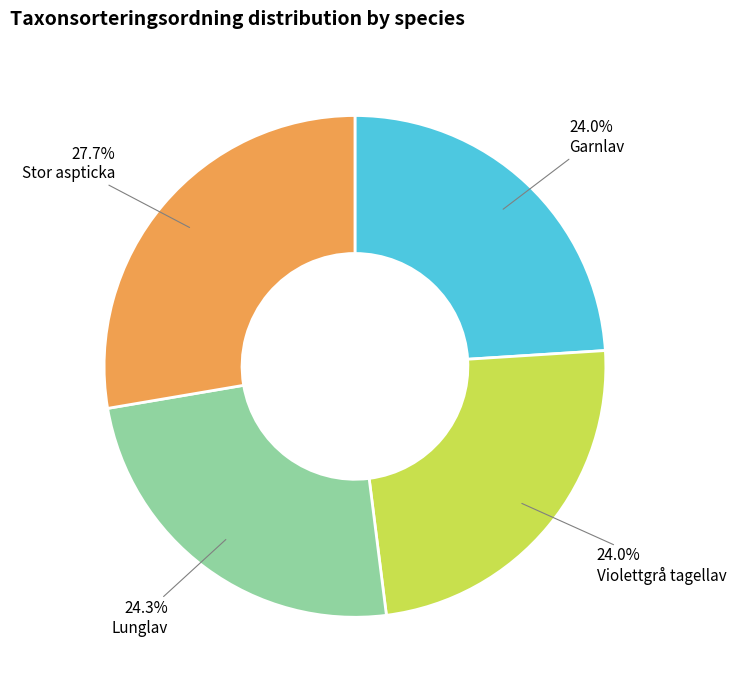

Does any single category account for the majority?

No